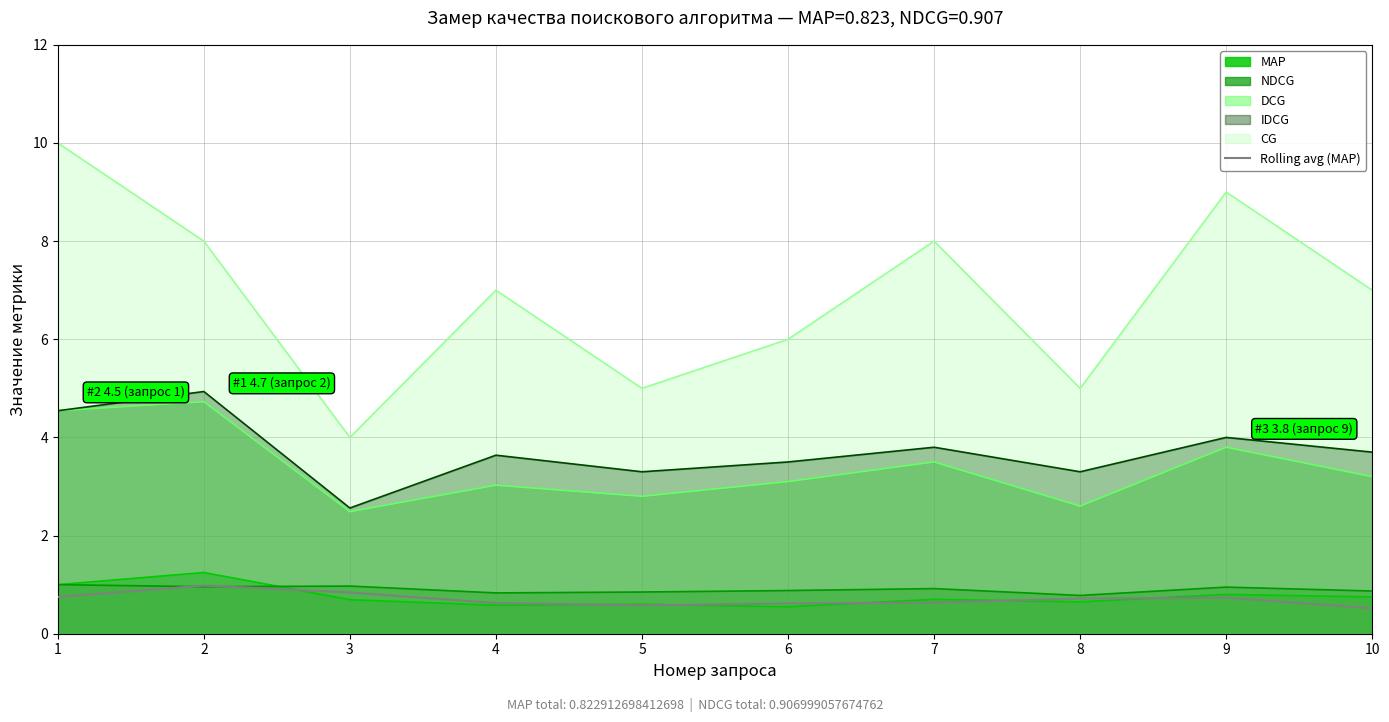

True or false: NDCG has a value of 1.6 at 6.

False